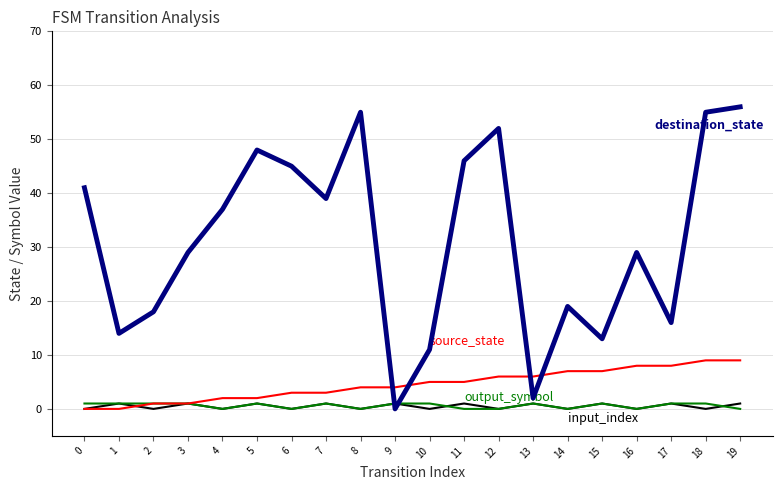

What is the greatest value displayed?

56